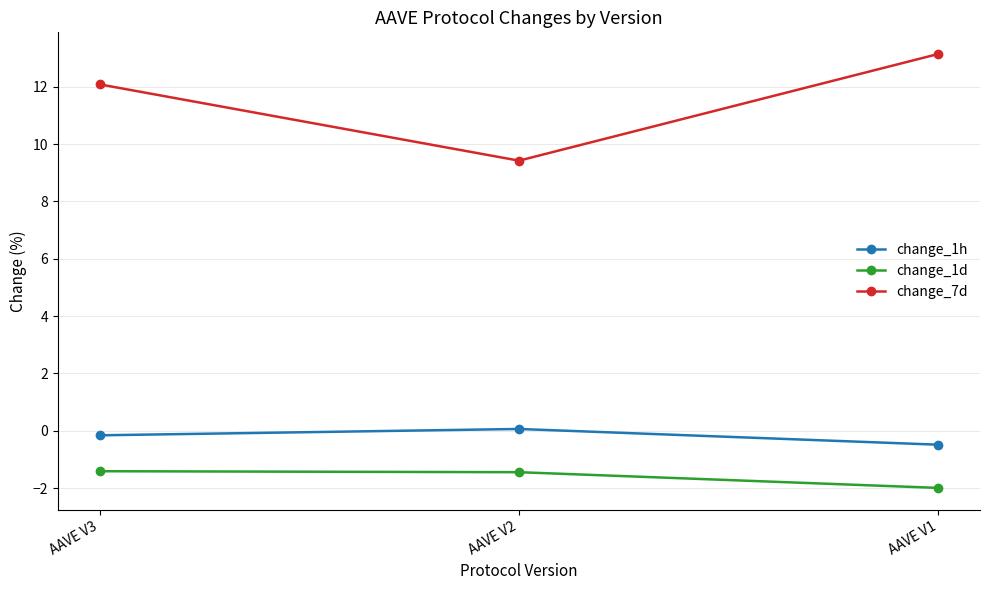

Is the value of change_7d at AAVE V2 greater than the value of change_1h at AAVE V1?

Yes